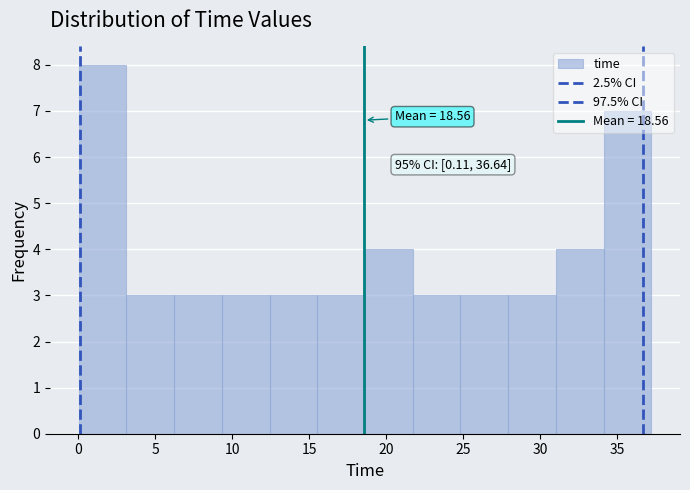

Over which range of the x-axis is the bar tallest?

0.0 to 3.0